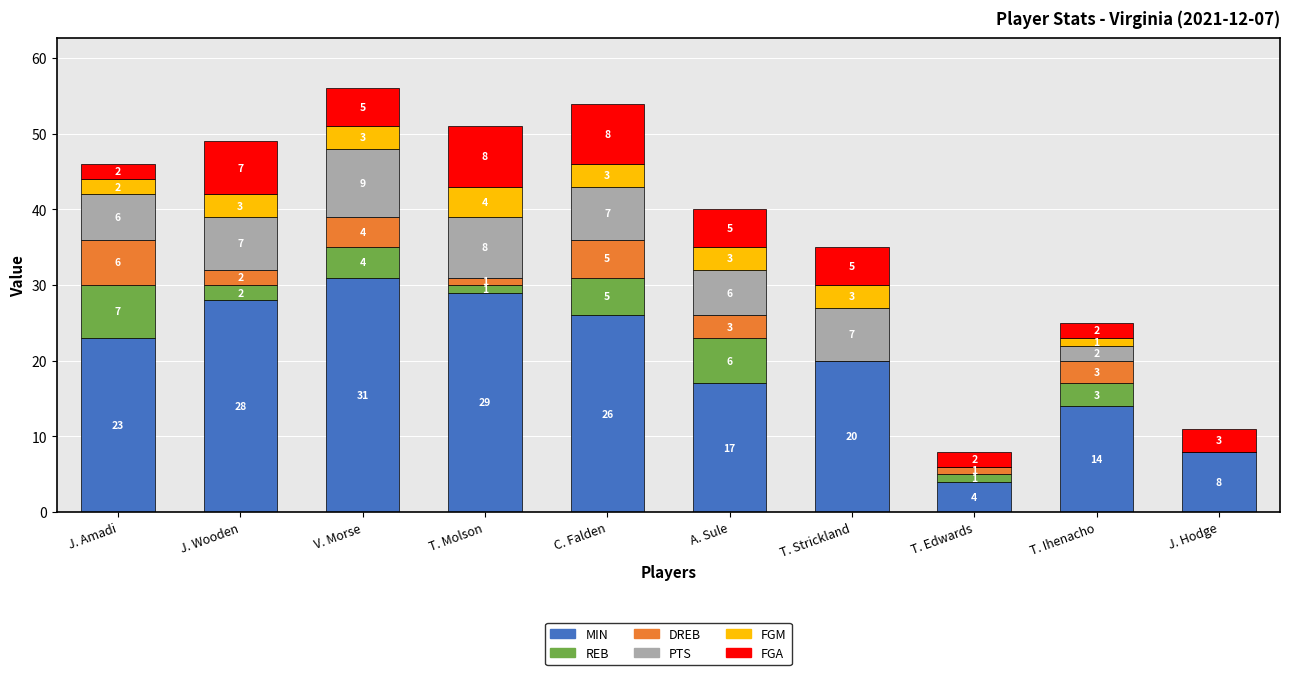

True or false: MIN has a value of 20 at T. Strickland.

True